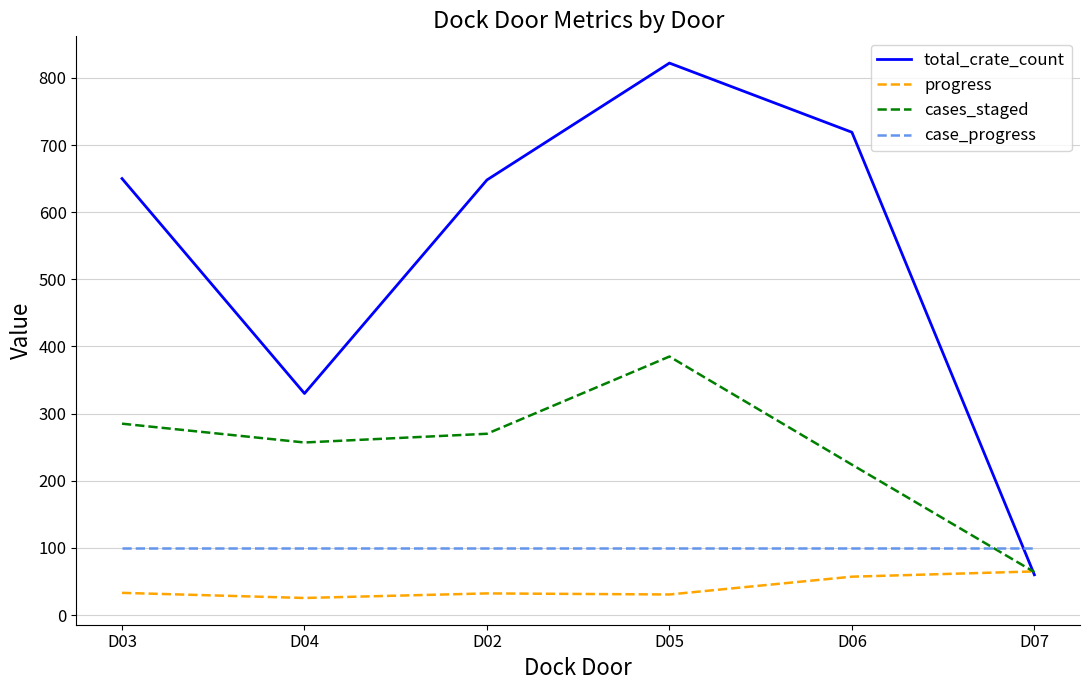

The value of case_progress at D06 is 34.7. True or false?

False